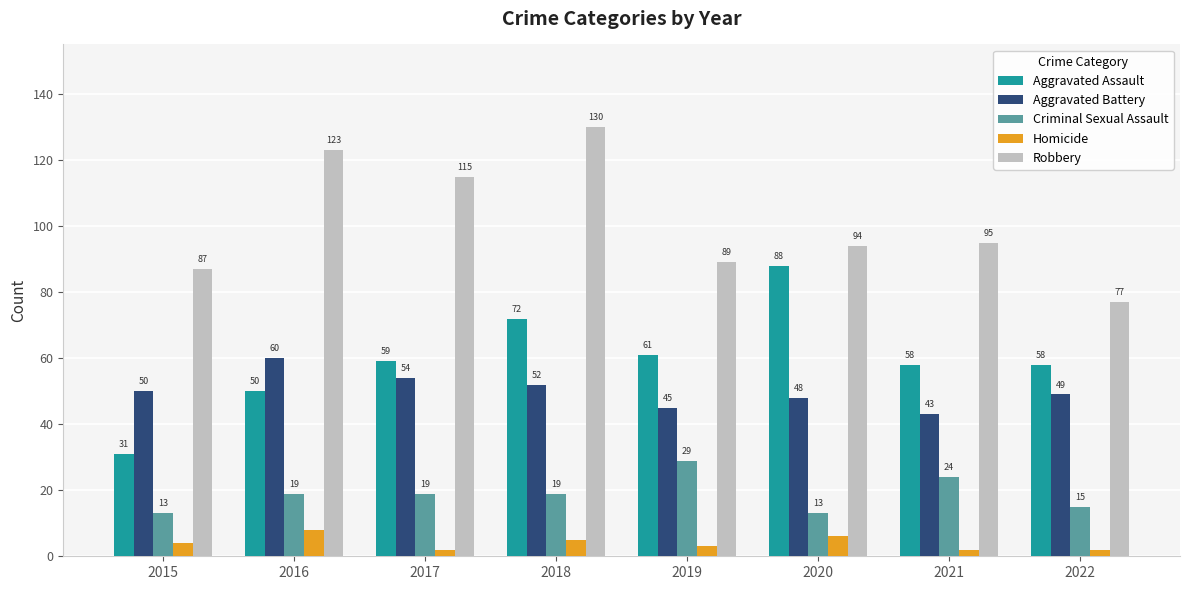

At which label is Aggravated Assault closest to 59?

2017